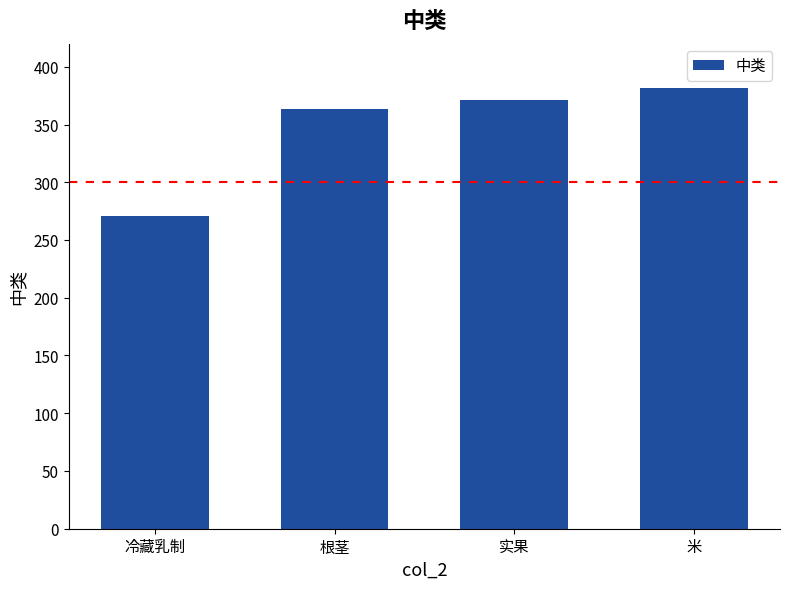

True or false: the data shows 371 at 实果.

True